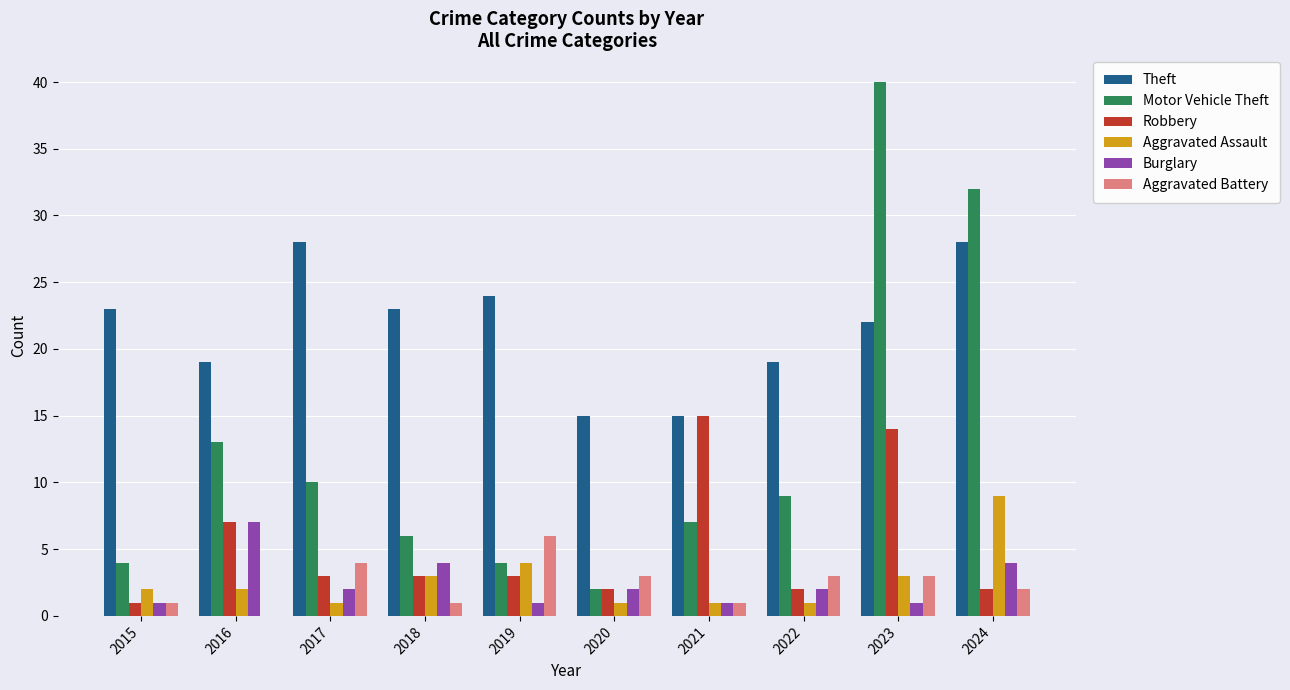

The Motor Vehicle Theft series shows 4 at 2015. True or false?

True